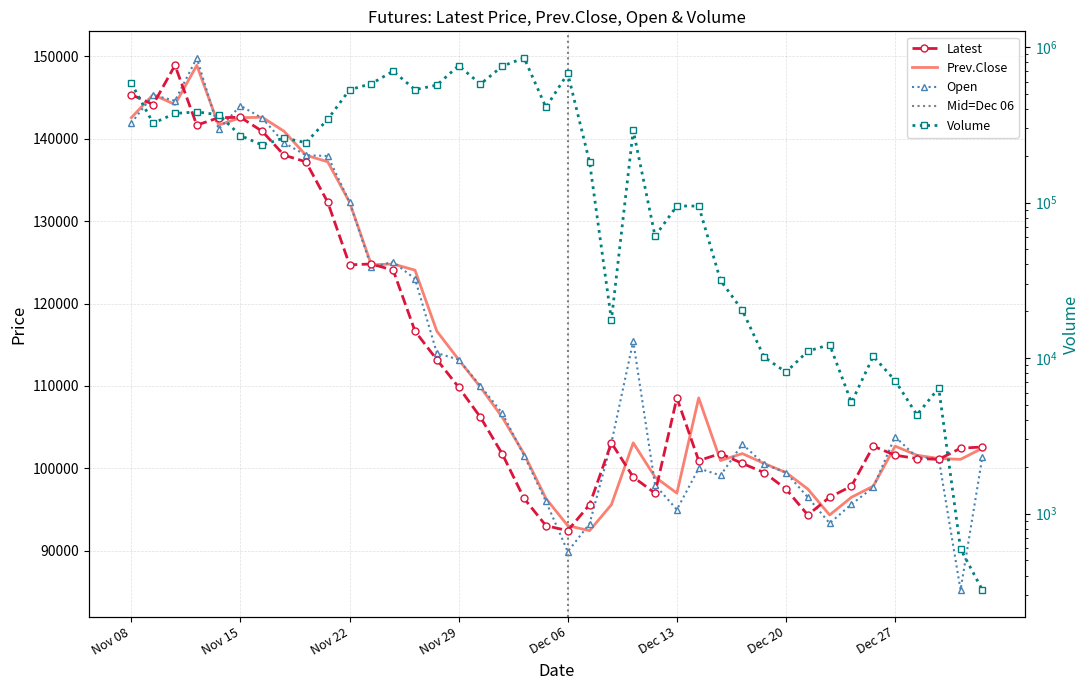

The value of Open at Nov 30 is 166617. True or false?

False